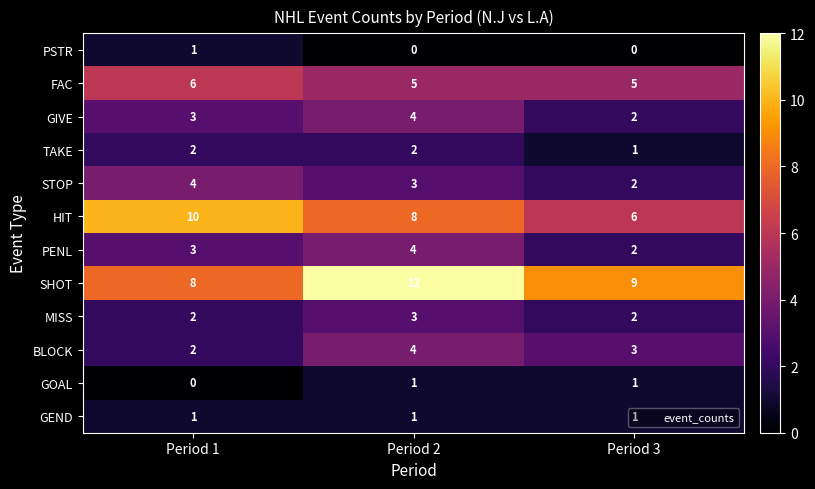

Is it true that PSTR equals 0 at Period 2?

True